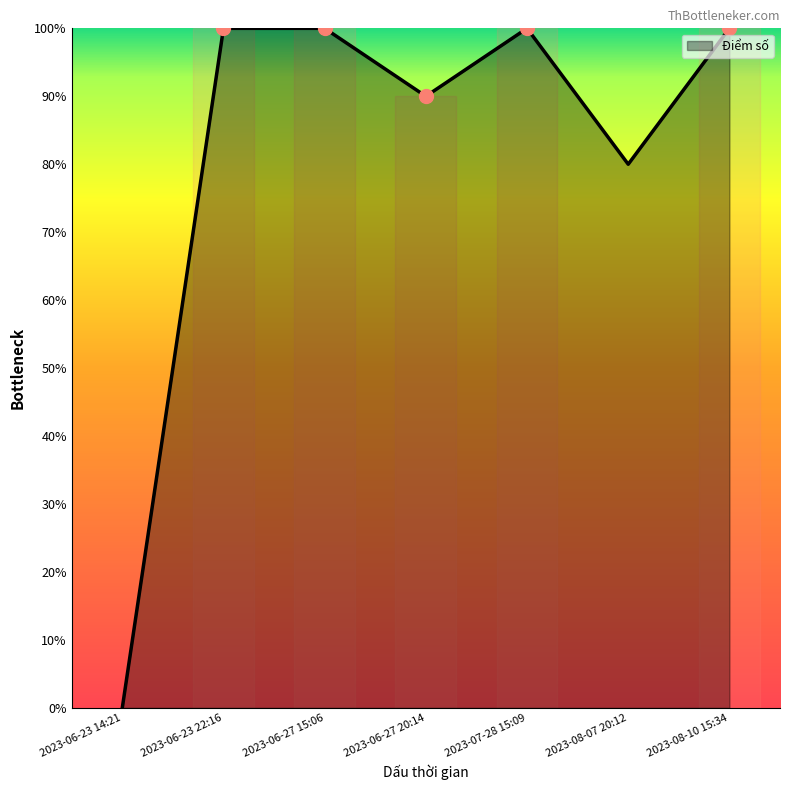

Does the chart display data point markers on the line(s)?

No